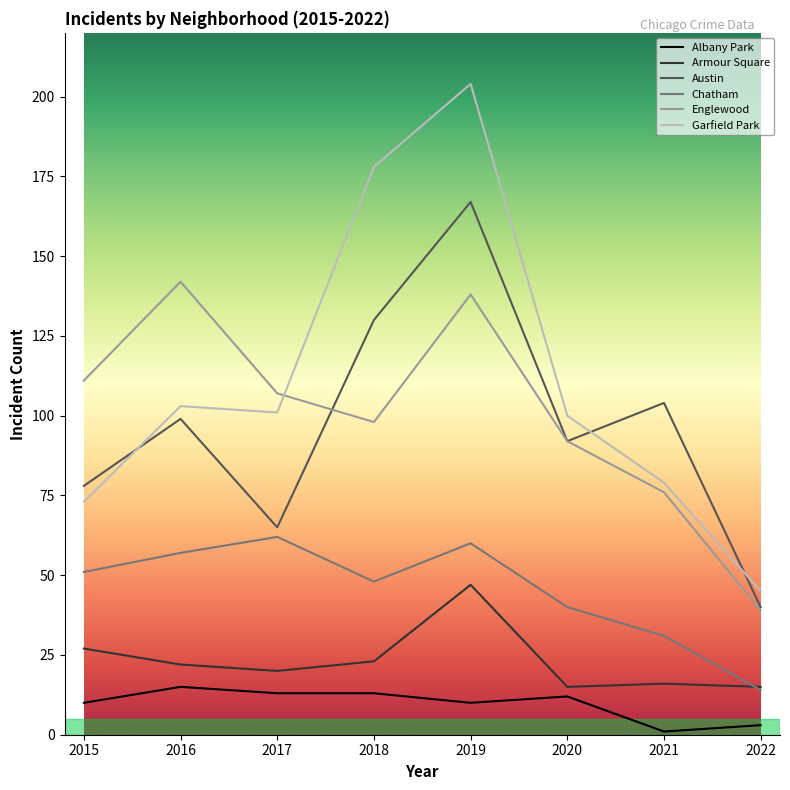

Which series has the largest range (max minus min)?

Garfield Park